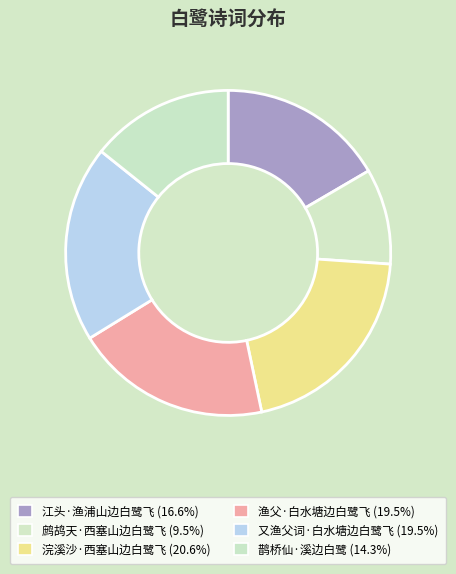

Between 浣溪沙·西塞山边白鹭飞 and 鹧鸪天·西塞山边白鹭飞, which is larger?

浣溪沙·西塞山边白鹭飞